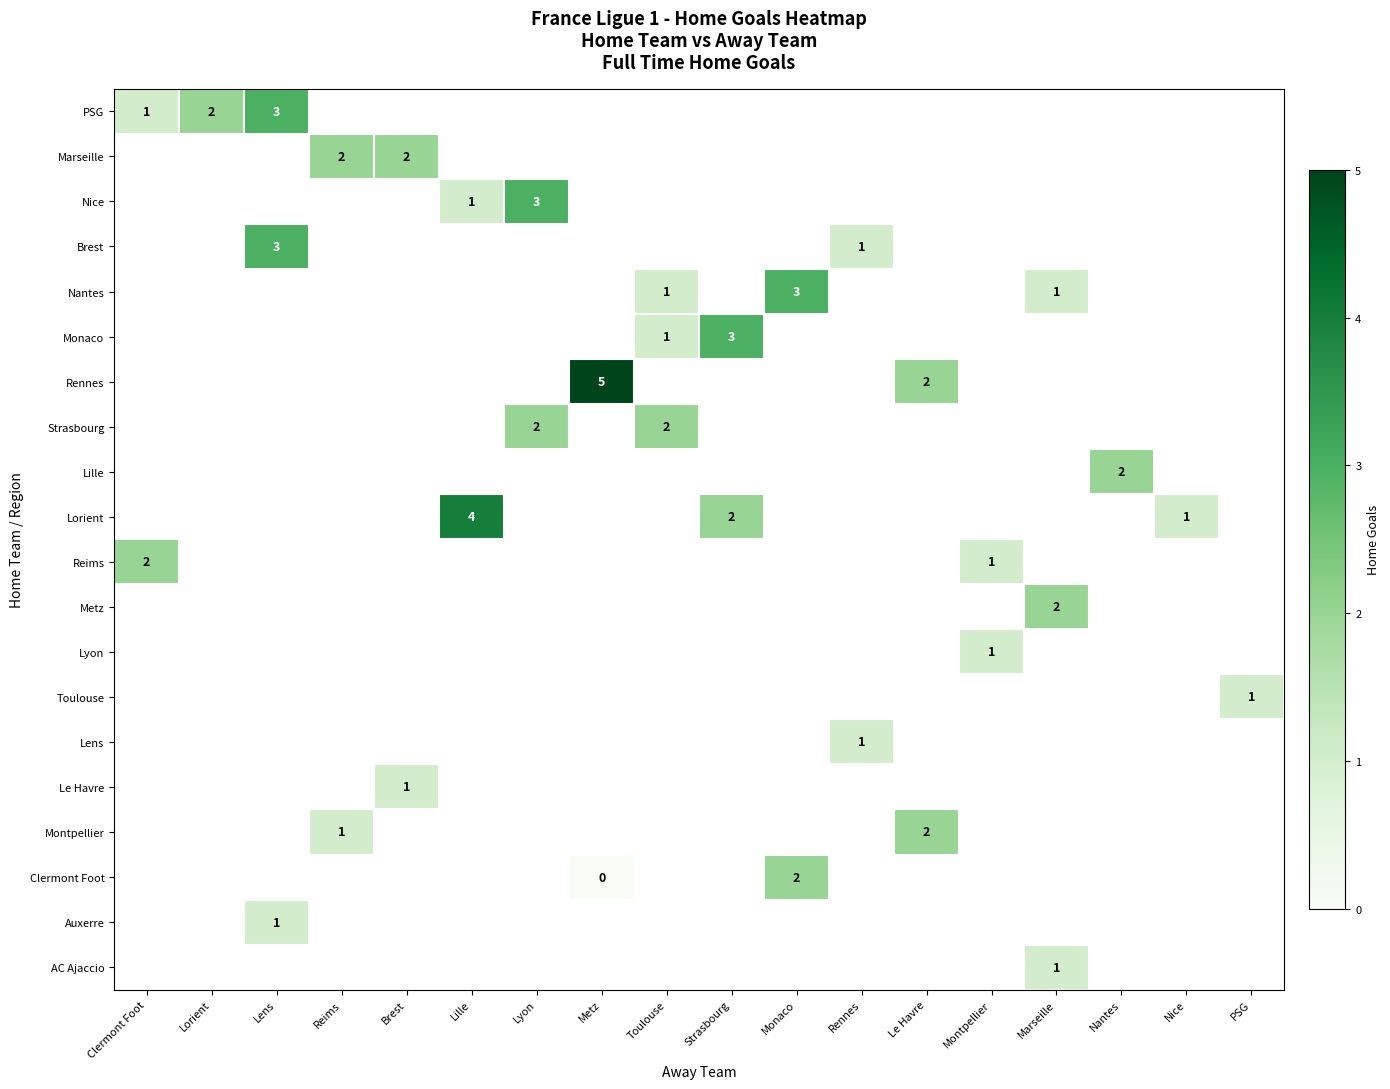

At which label does Reims reach its peak?

Clermont Foot